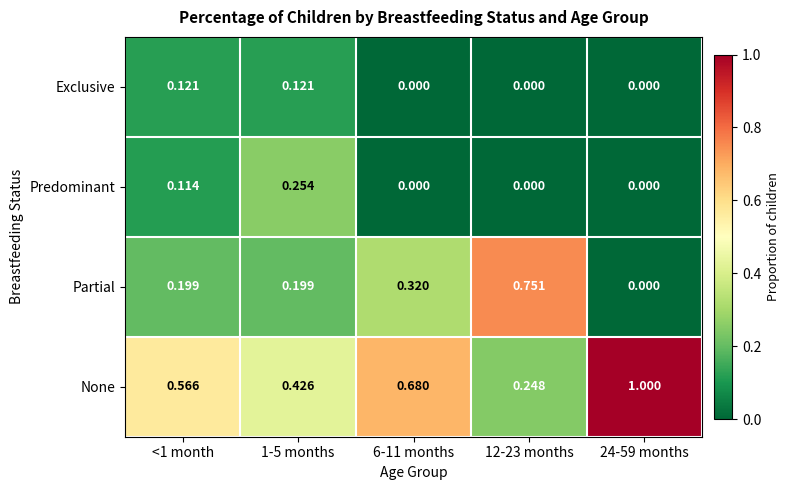

Which series has the widest spread of values?

None